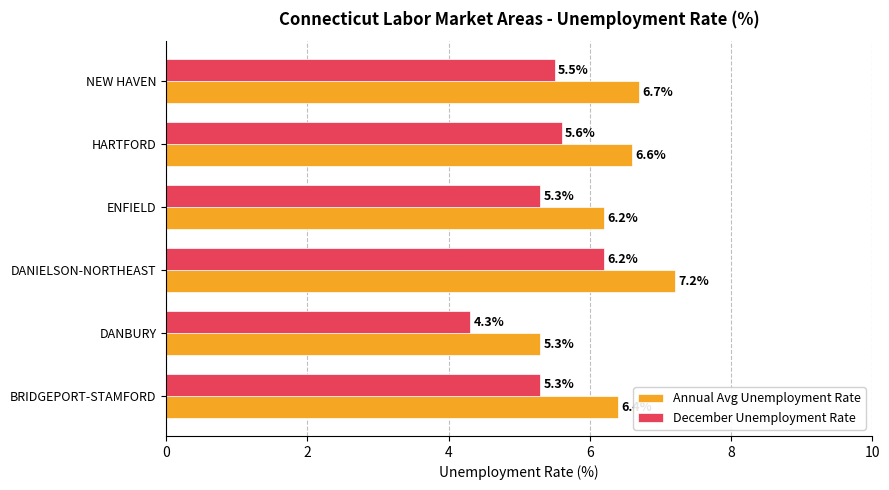

What are all the series names shown in the legend?

Annual Avg Unemployment Rate, December Unemployment Rate